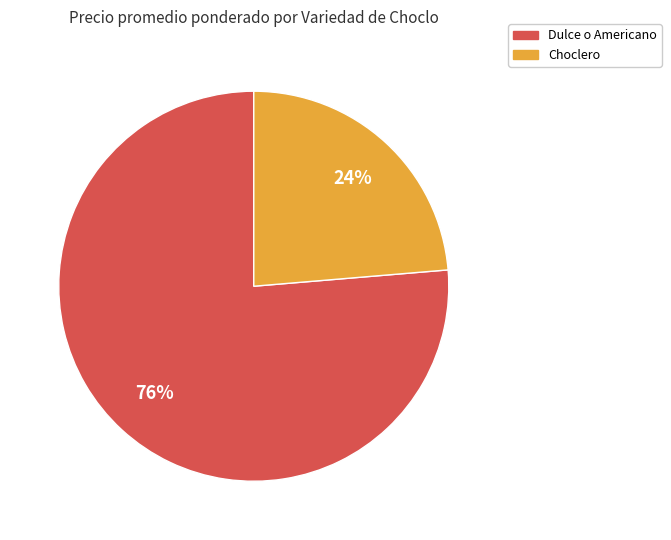

Is there any slice that represents more than half of the pie?

Yes